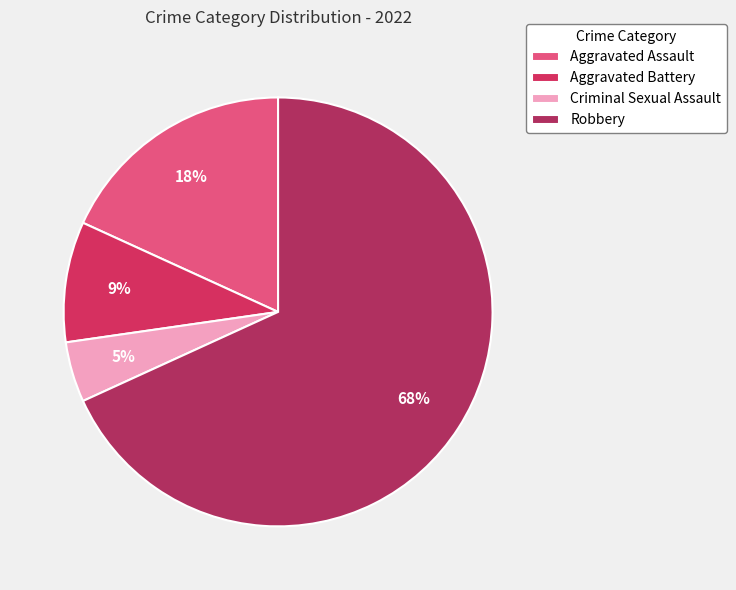

How many slices are in this pie chart?

4